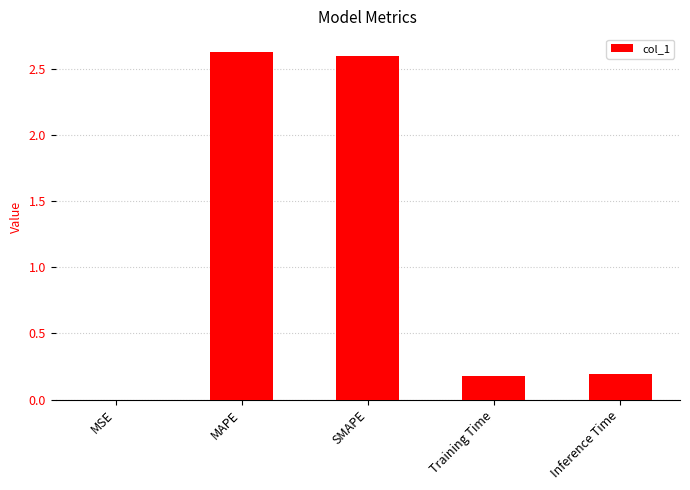

What is the sum of all values?

5.6